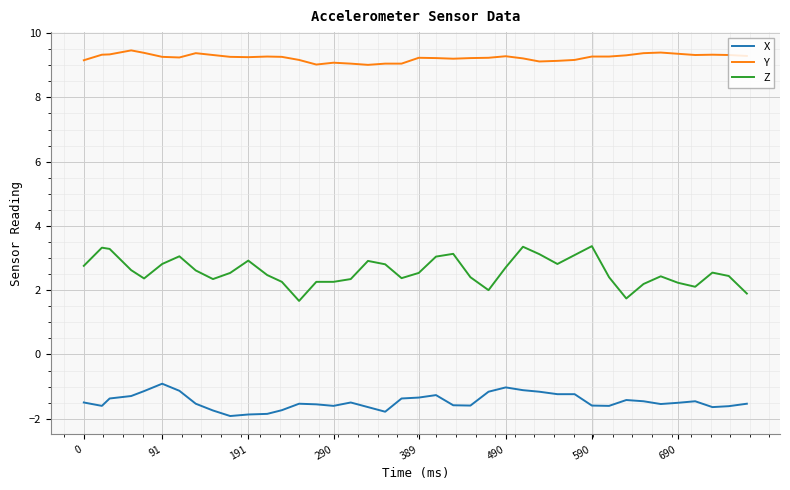

True or false: Y and Z cross at least once.

False